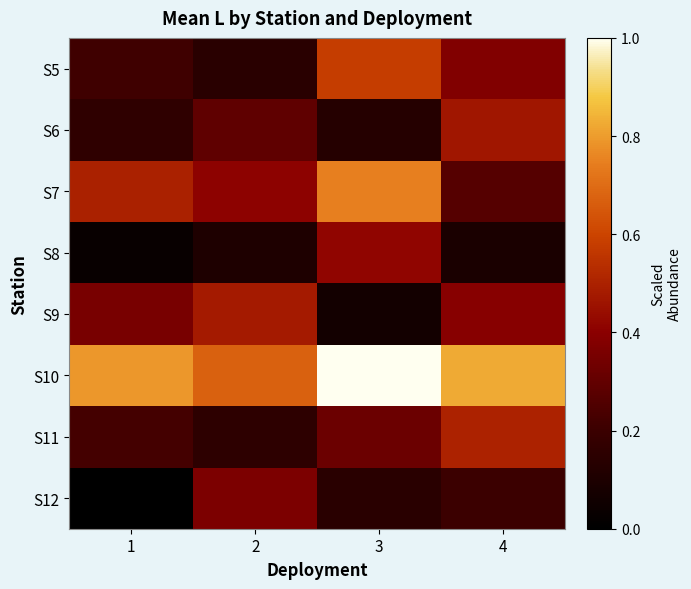

Reading left to right, what are all the values shown in this chart?

S5: 1=0.2	2=0.1	3=0.6	4=0.4
S6: 1=0.2	2=0.3	3=0.1	4=0.5
S7: 1=0.5	2=0.4	3=0.7	4=0.3
S8: 1=0.0	2=0.1	3=0.4	4=0.1
S9: 1=0.4	2=0.5	3=0.1	4=0.4
S10: 1=0.8	2=0.7	3=1.0	4=0.8
S11: 1=0.2	2=0.2	3=0.3	4=0.5
S12: 1=0.0	2=0.4	3=0.1	4=0.2